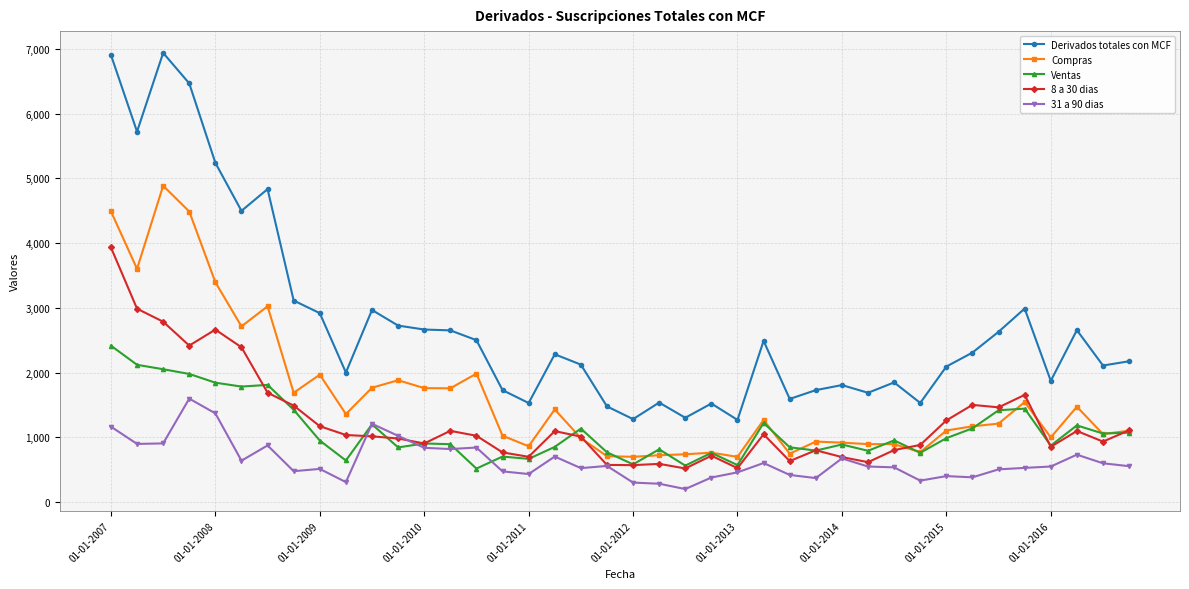

What is the maximum value for Ventas?

2416